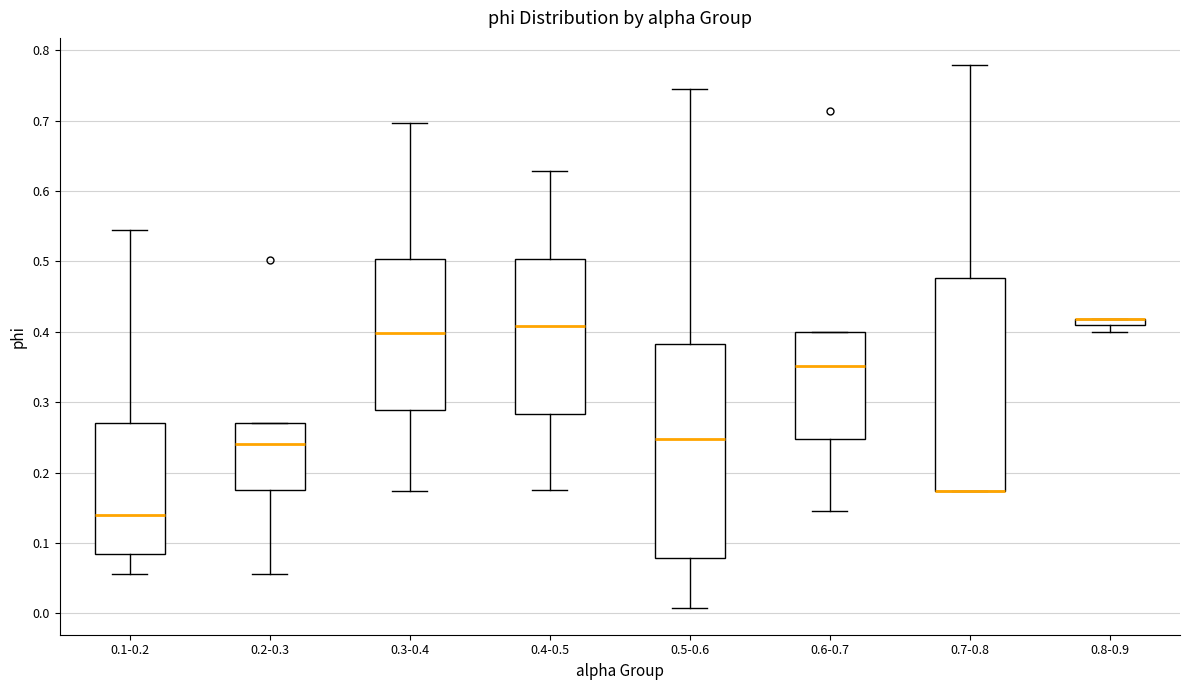

Where does the lower whisker of the box for 0.6-0.7 end on the y-axis? The values are not printed on the chart, so give them approximately, as read against the axis.

0.15